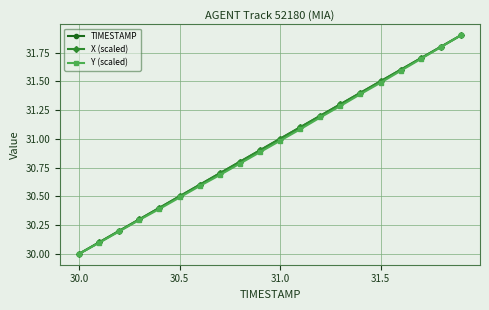

What is the value of the X (scaled) point at the 2nd from the left?

30.1